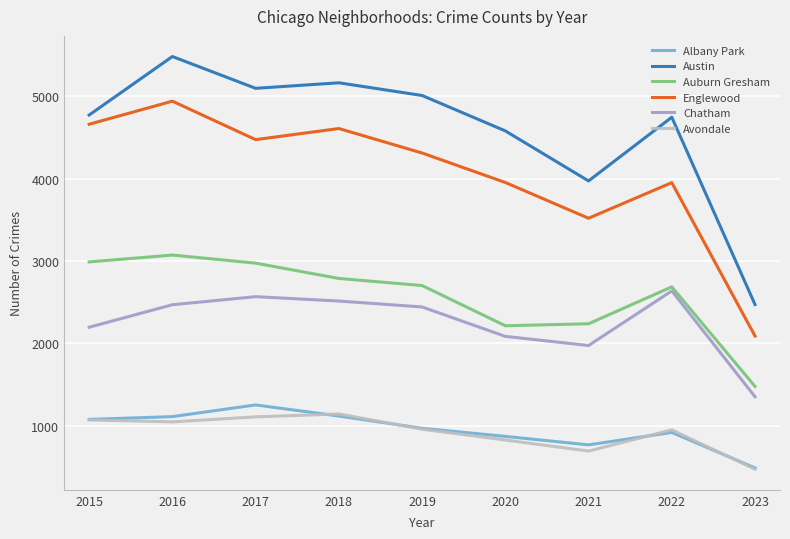

What are all the series names shown in the legend?

Albany Park, Austin, Auburn Gresham, Englewood, Chatham, Avondale